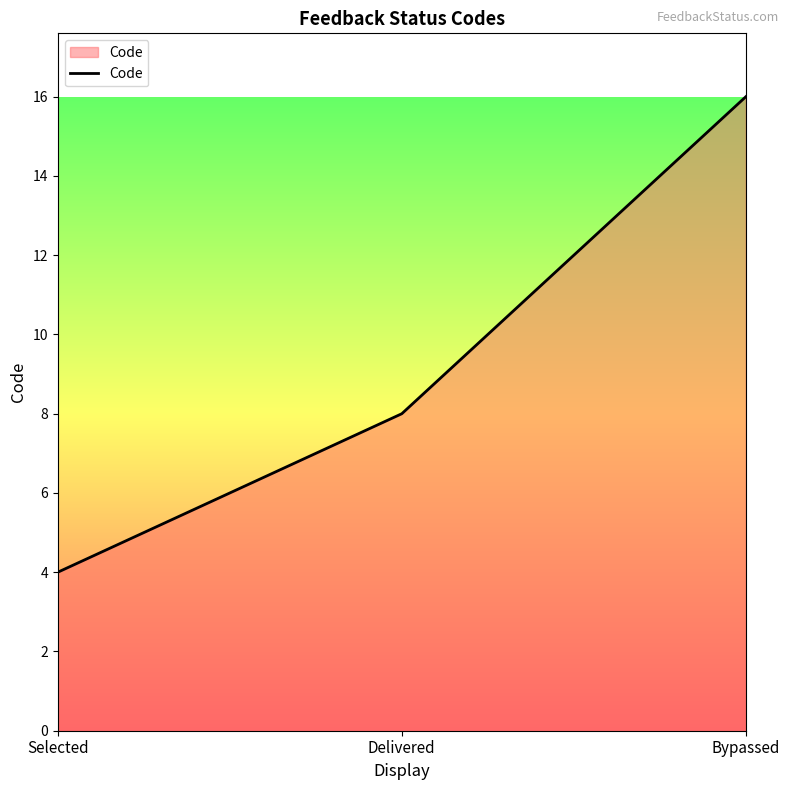

What is the average value?

9